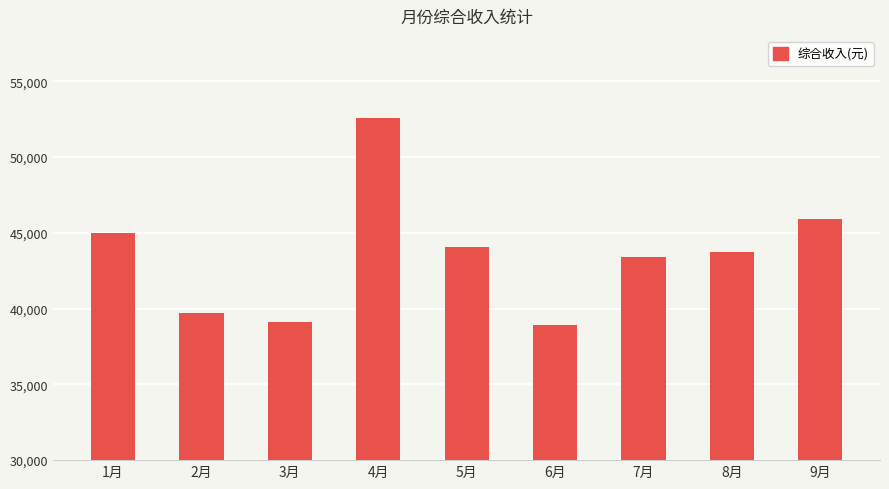

What is the difference between the values at 7月 and 1月?

1577.3